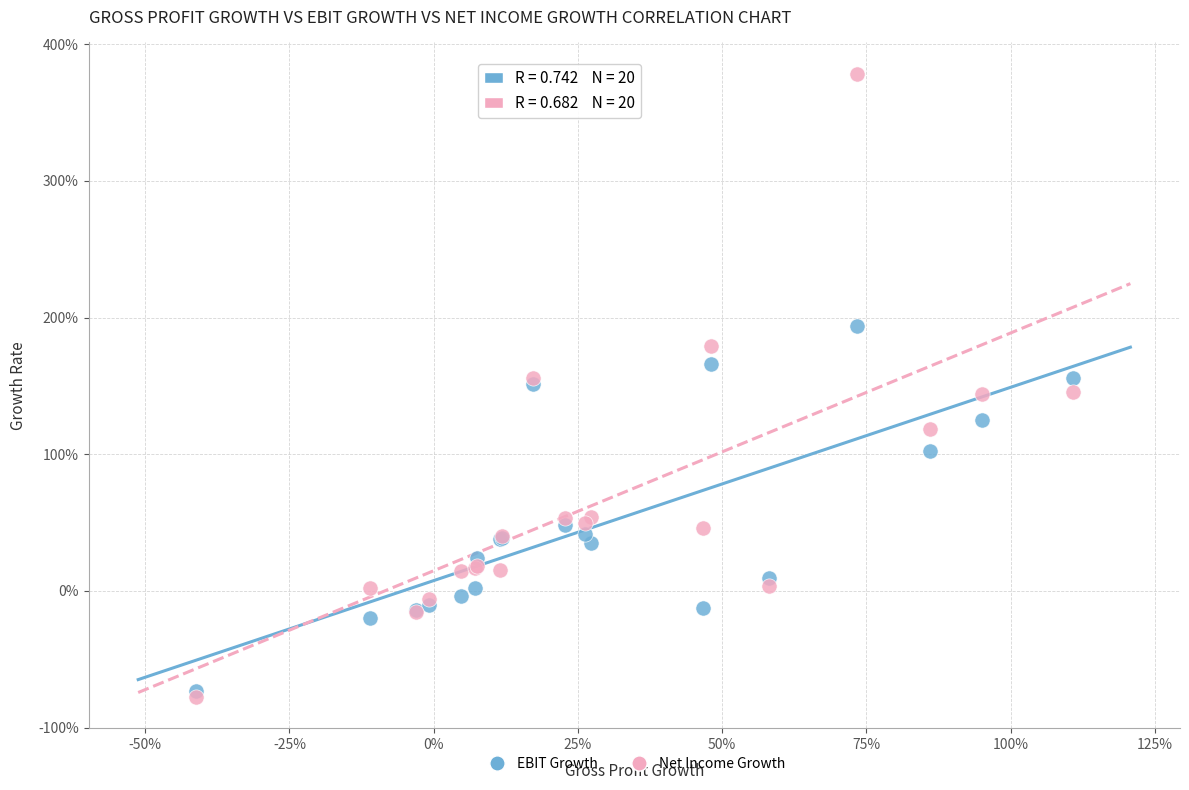

Which series reaches the minimum Y coordinate?

Net Income Growth